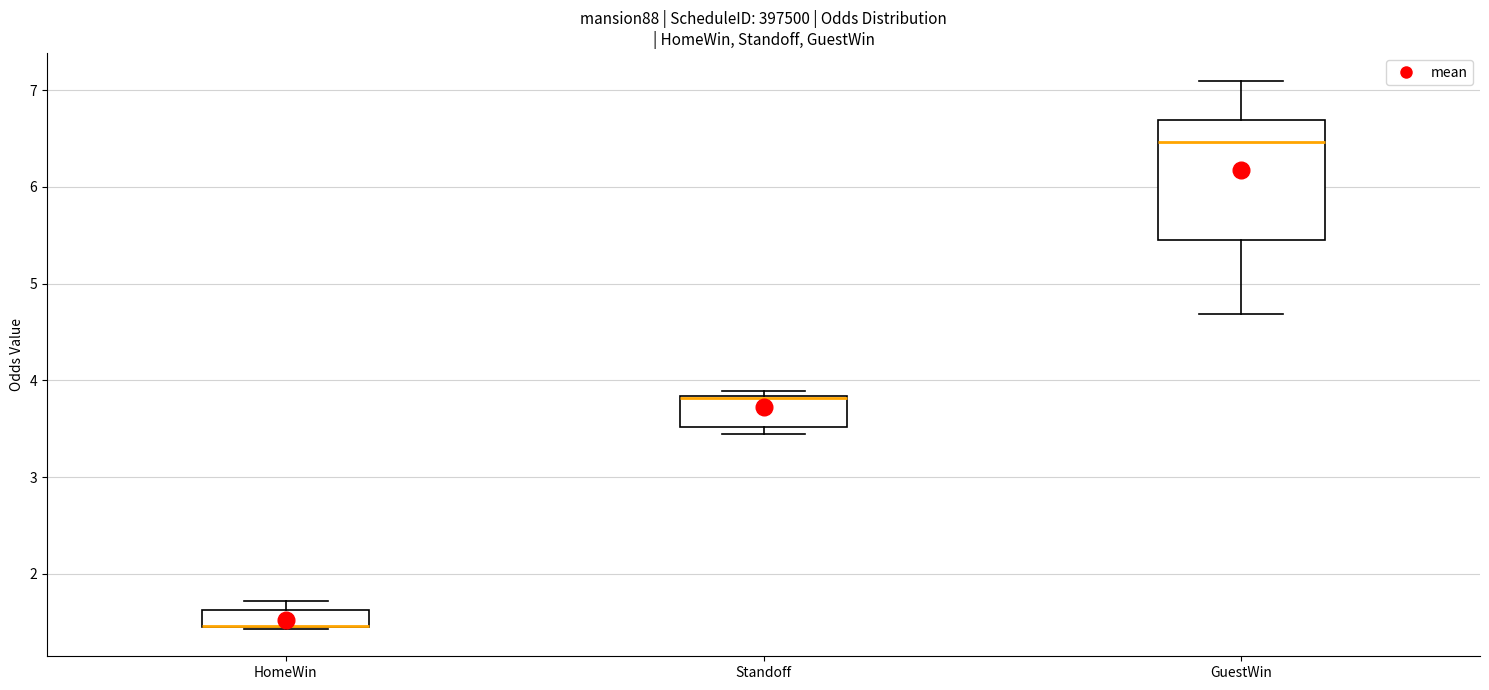

Reading left to right, transcribe this box plot: for each box, give where its median line is, the range the box spans, and where its two whiskers end, as read against the y-axis. The values are not printed on the chart, so give them approximately, as read against the axis.

HomeWin: median 1.5 (drawn on the box's lower edge), box 1.5 to 1.6, whiskers 1.4 to 1.7
Standoff: median 3.8 (drawn on the box's upper edge), box 3.5 to 3.8, whiskers 3.4 to 3.9
GuestWin: median 6.5, box 5.5 to 6.7, whiskers 4.7 to 7.1